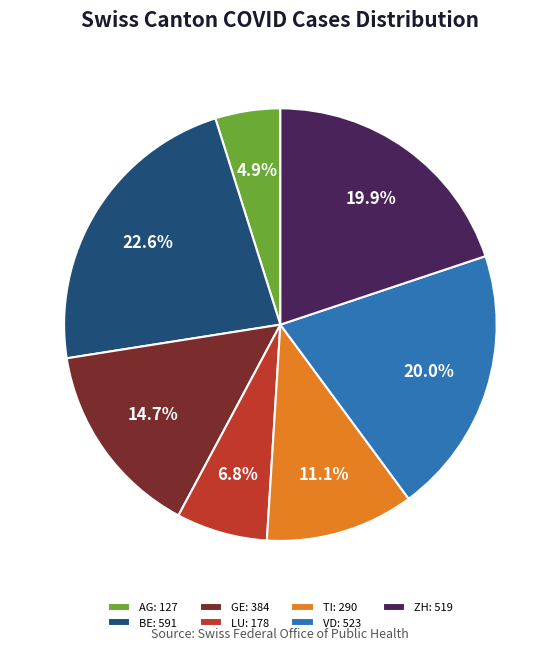

Does VD account for over 50% of the chart?

No